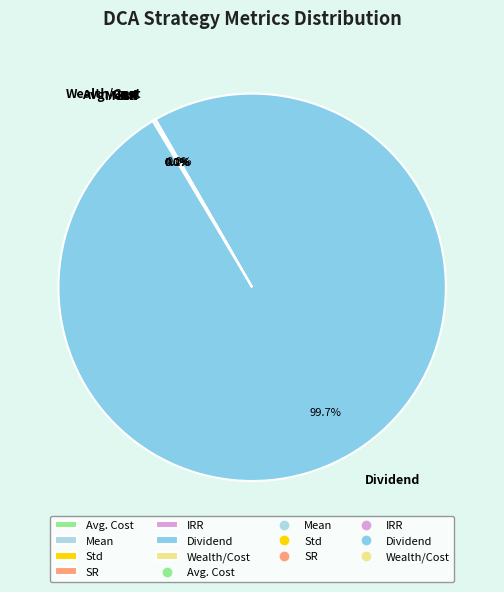

What is the largest slice in the pie chart?

Dividend